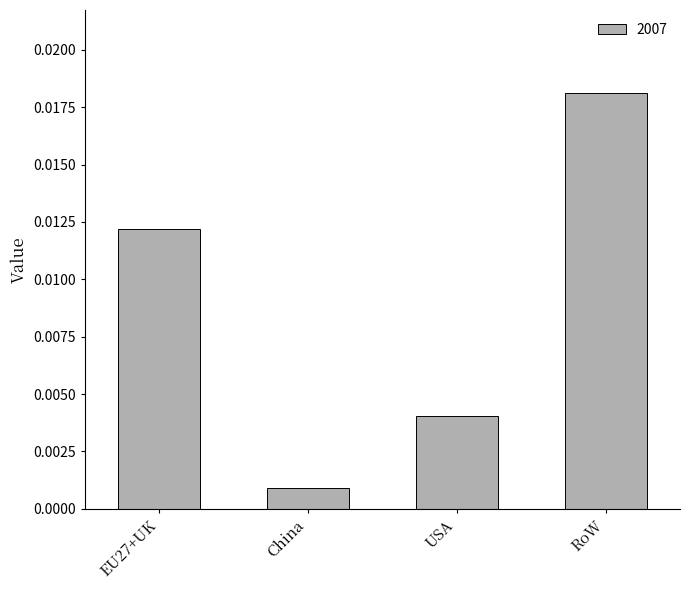

Rank the categories by value from lowest to highest.

China, USA, EU27+UK, RoW